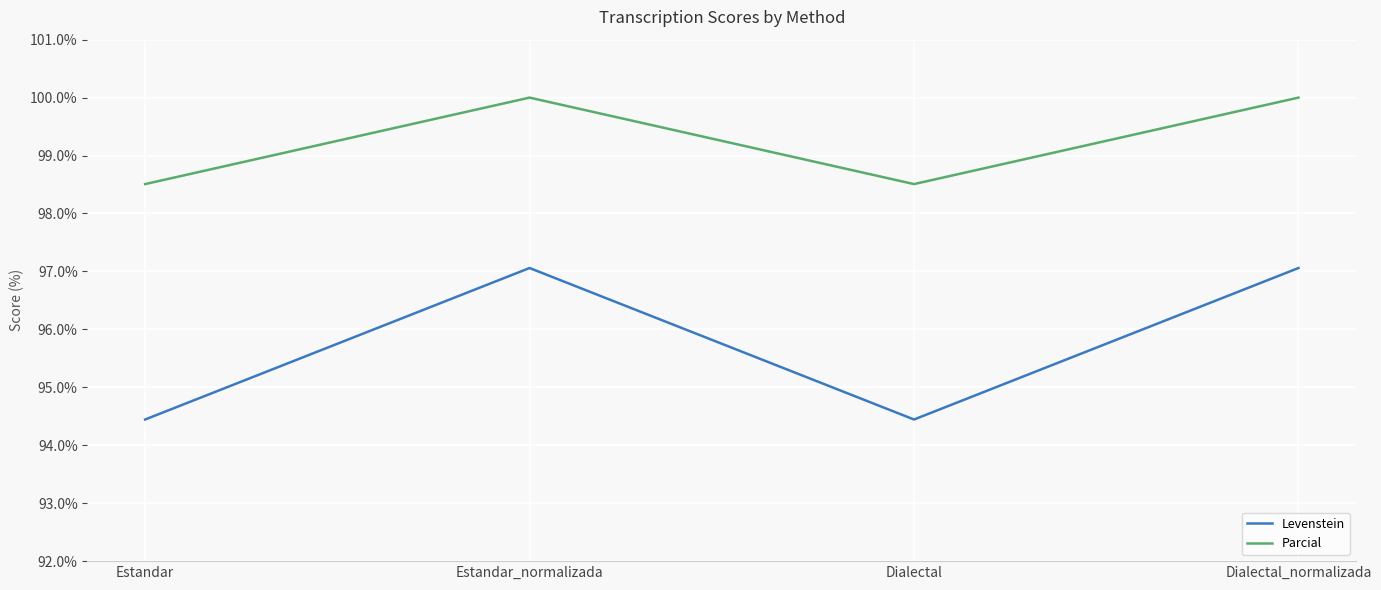

What is the total value across all series at Estandar?

193.0